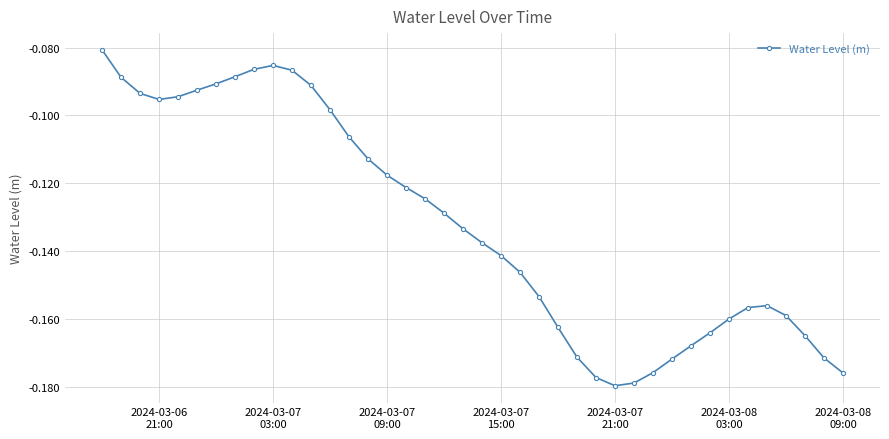

What is the difference between the second highest and minimum values?

0.1